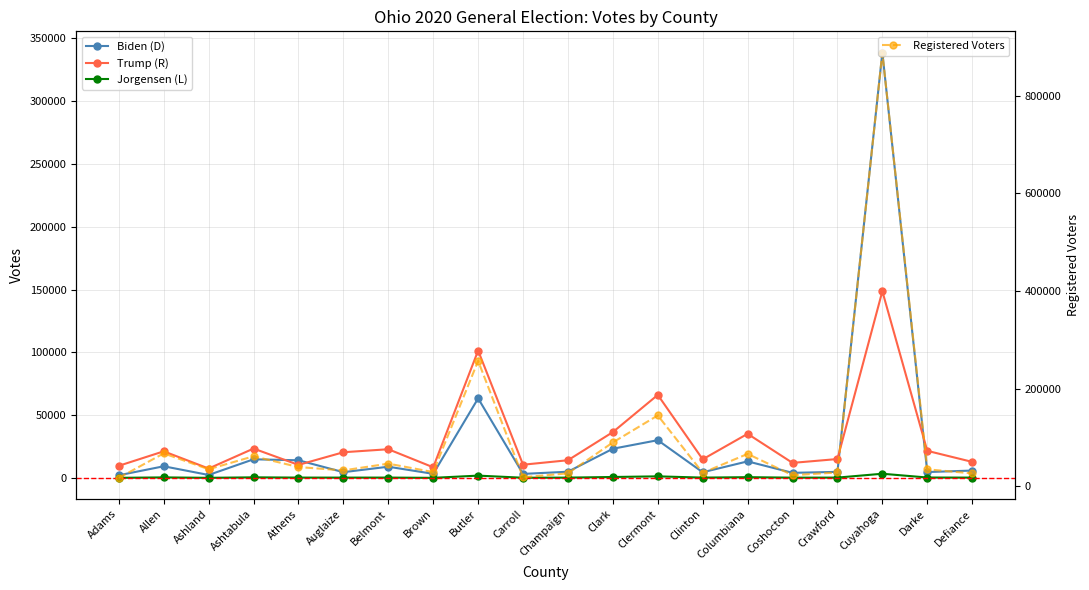

How many categories are shown in the chart?

20